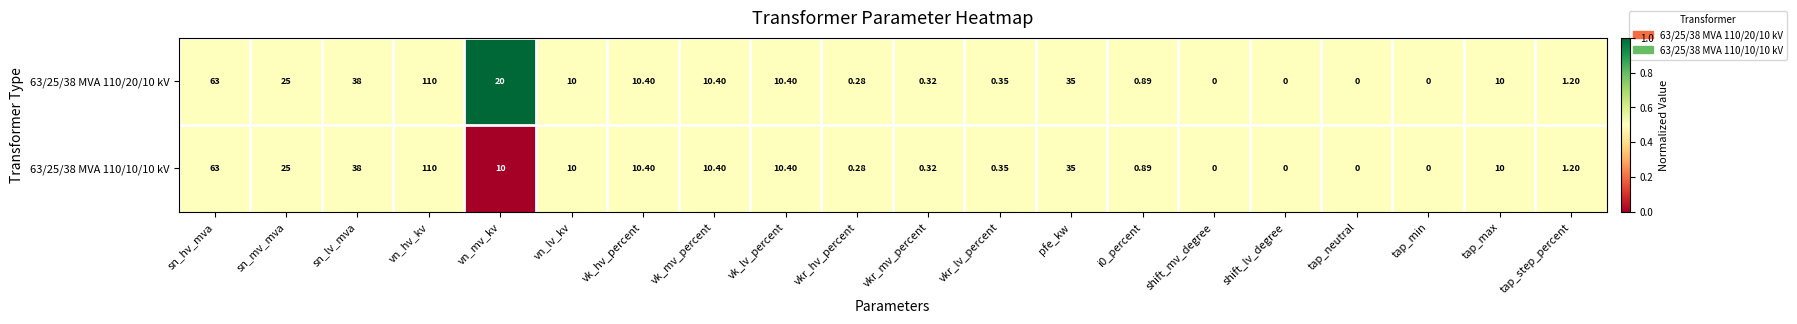

At which category is the sum across all series the highest?

vn_hv_kv